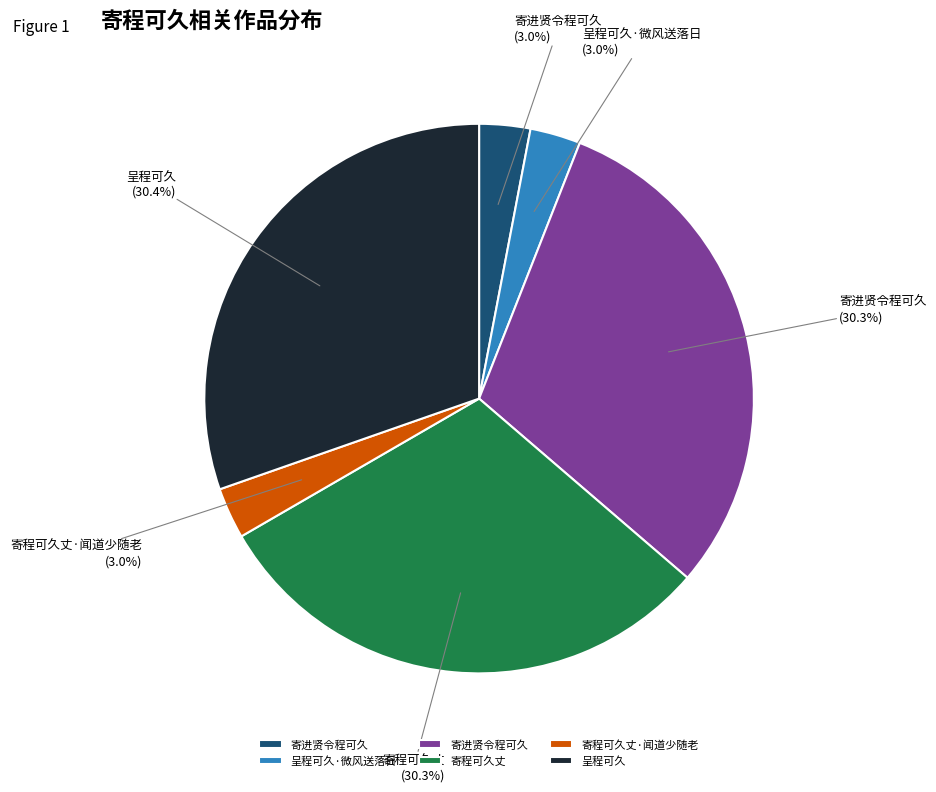

Does any single category account for the majority?

No